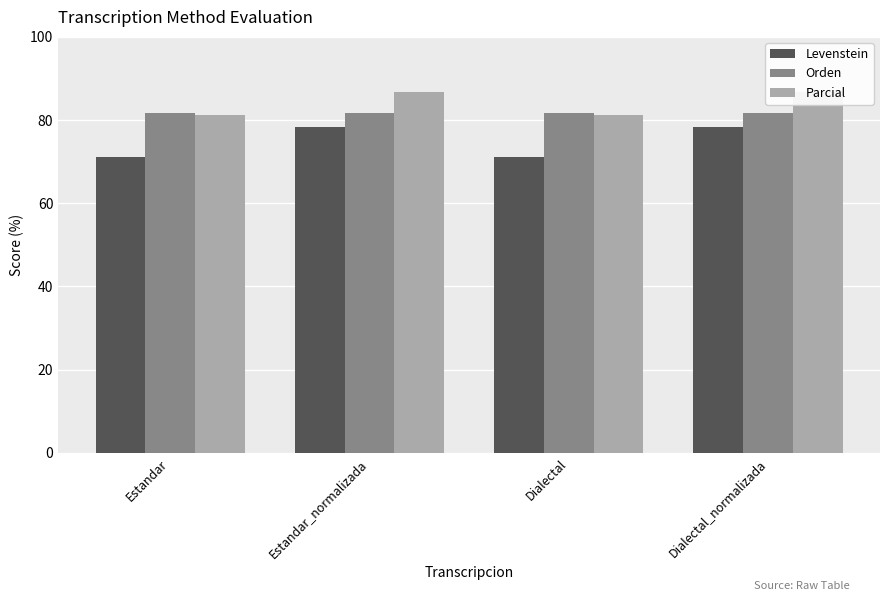

Which series changed the most between Dialectal and Dialectal_normalizada?

Levenstein